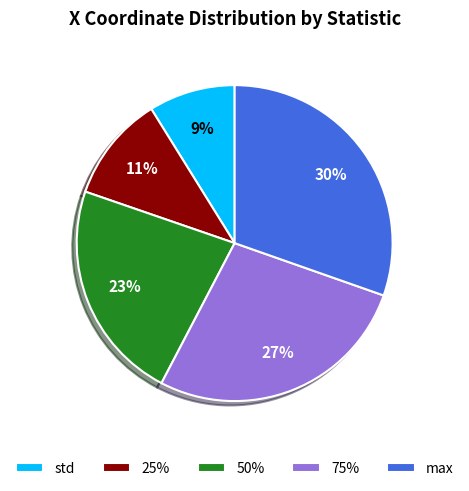

Count the number of slices in the pie.

5